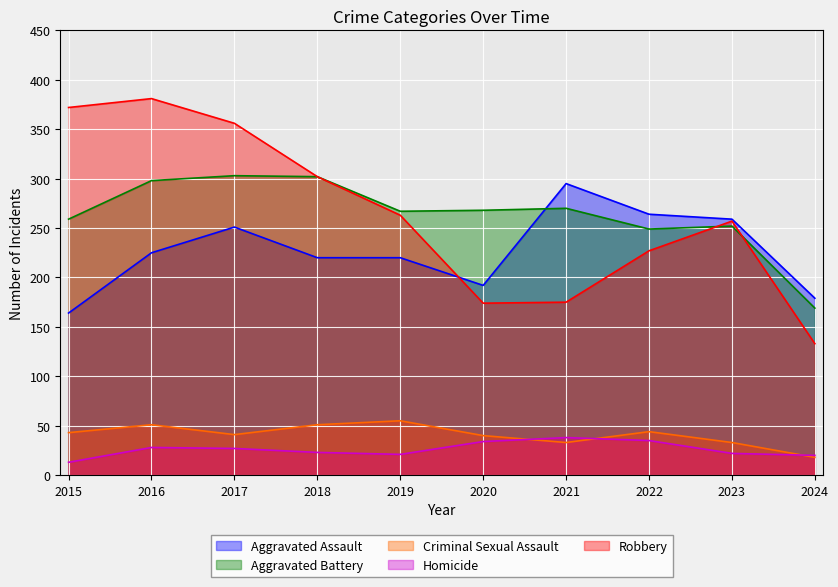

Rank the series at 2021 from lowest to highest value.

Criminal Sexual Assault, Homicide, Robbery, Aggravated Battery, Aggravated Assault